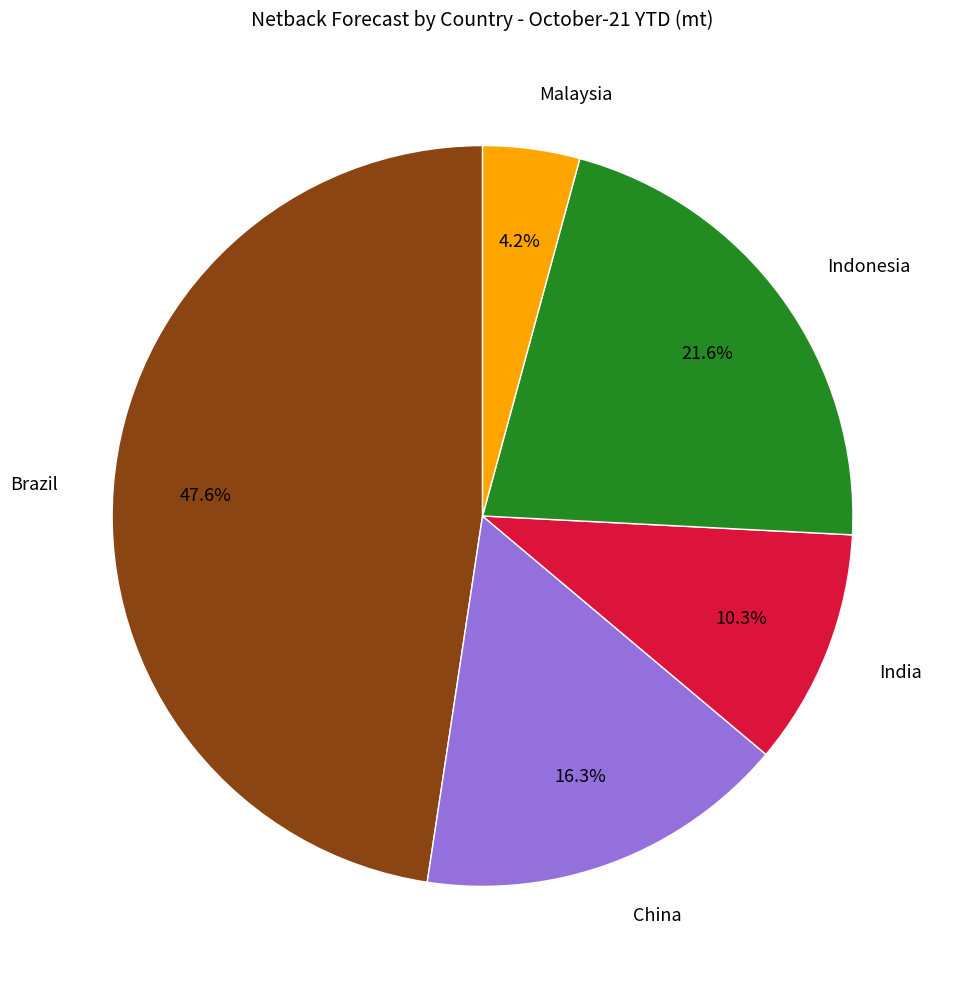

Does Malaysia account for over 50% of the chart?

No